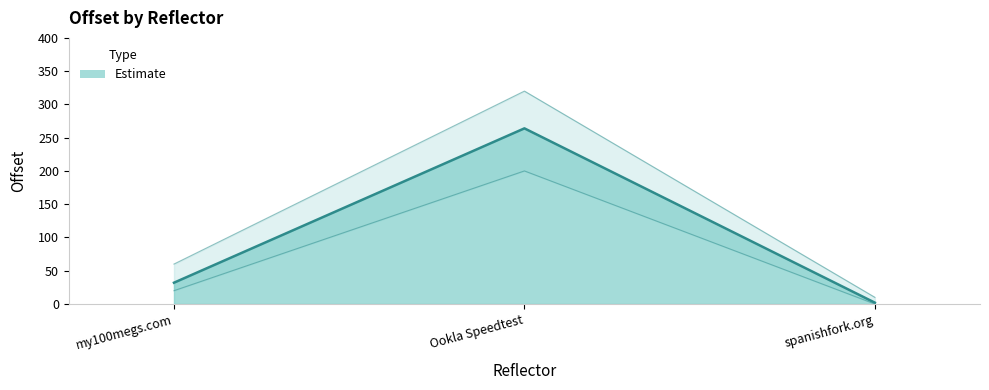

Does the chart display data point markers on the line(s)?

No